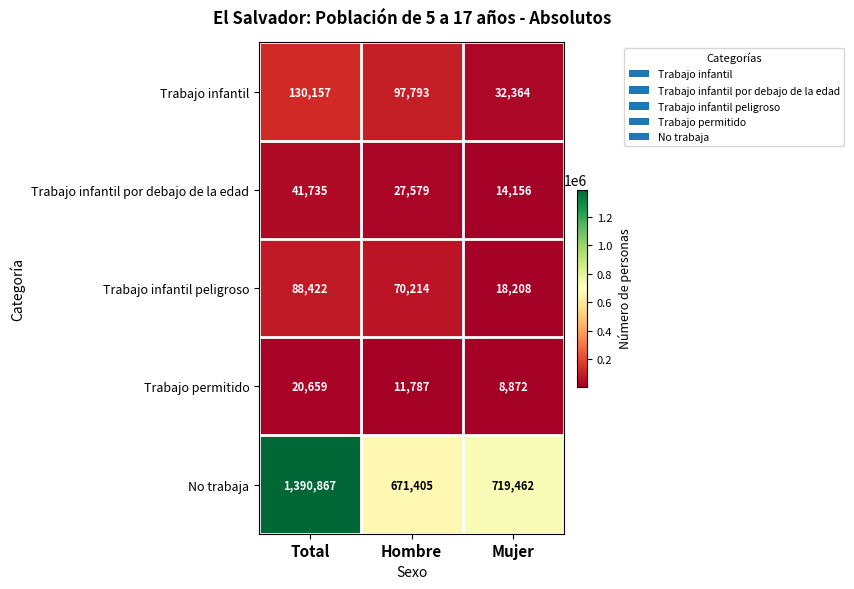

Where is Trabajo infantil por debajo de la edad nearest to the value 27945?

Hombre